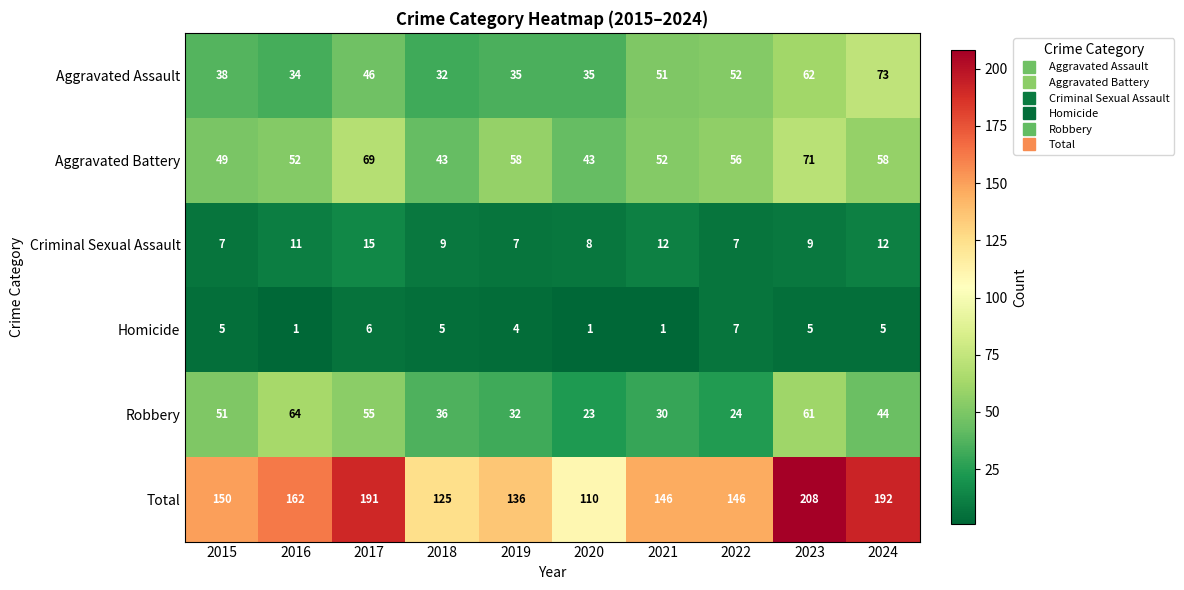

Rank the series by their maximum value, from highest to lowest.

Total, Aggravated Assault, Aggravated Battery, Robbery, Criminal Sexual Assault, Homicide